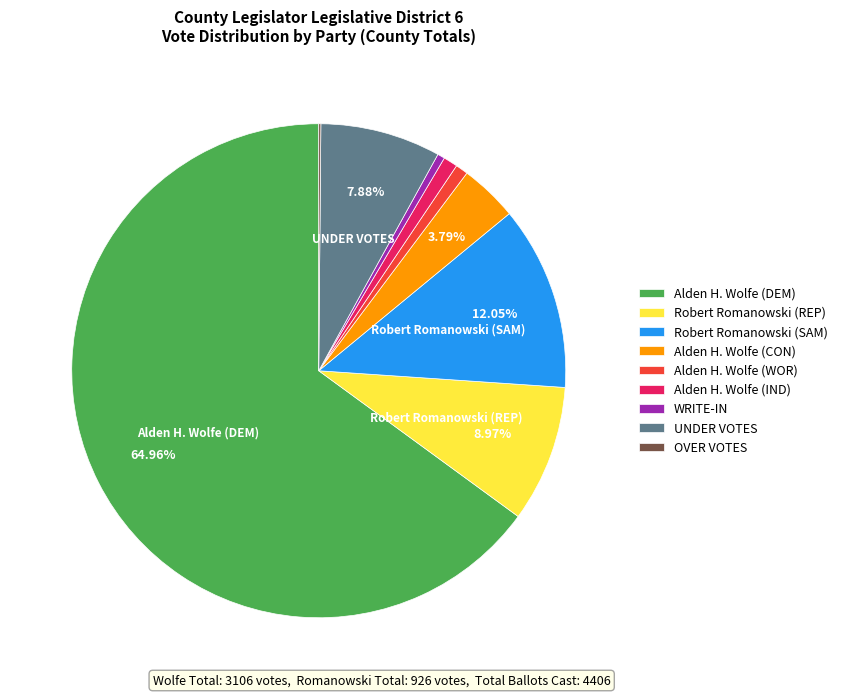

To the nearest percent, what is the combined percentage of Alden H. Wolfe (CON) and WRITE-IN?

4%